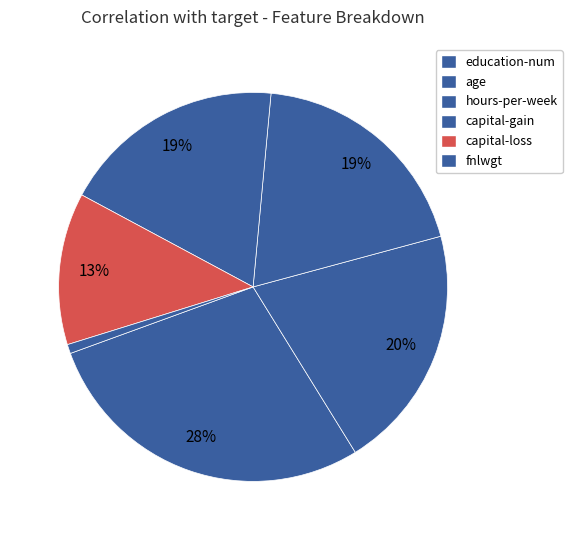

How many segments does this pie chart have?

6